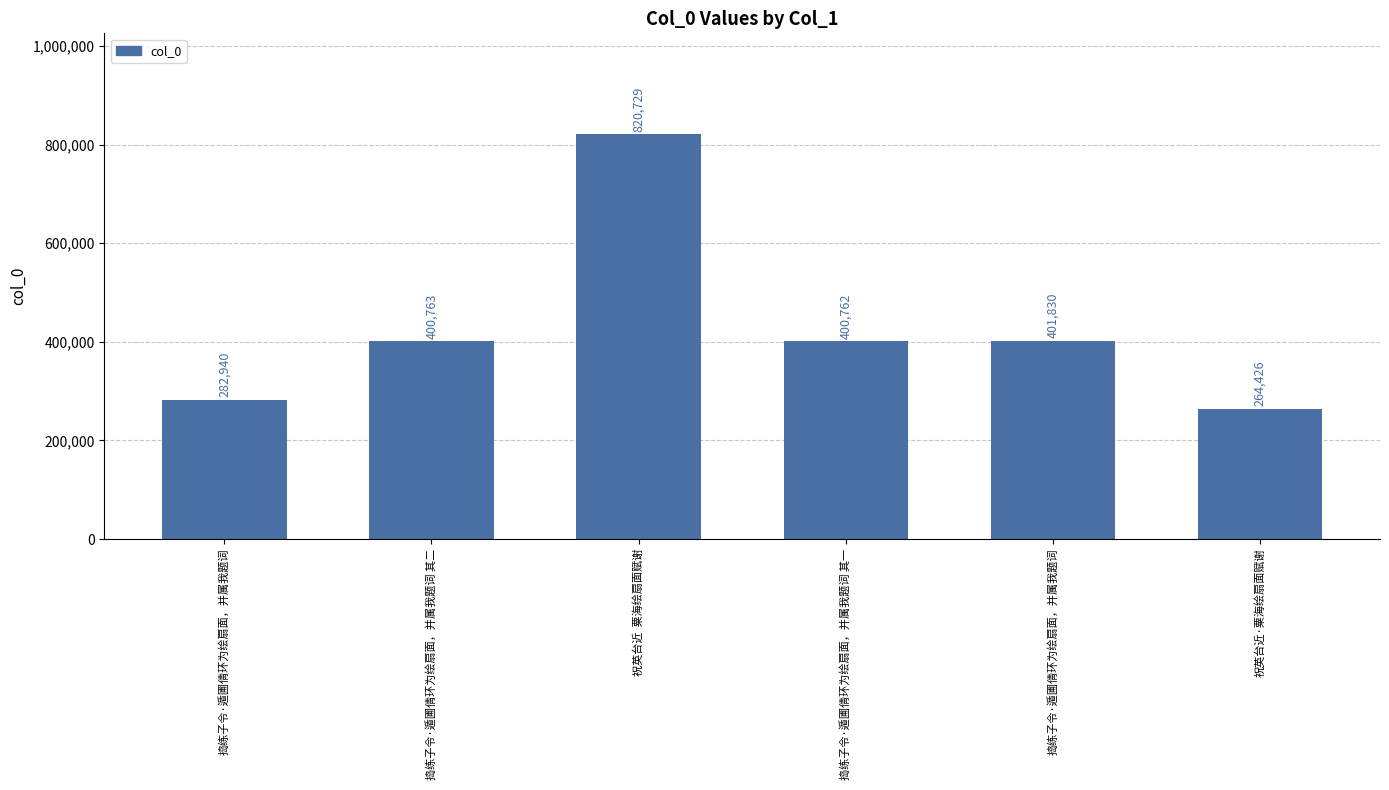

Does the chart contain stacked bars?

No